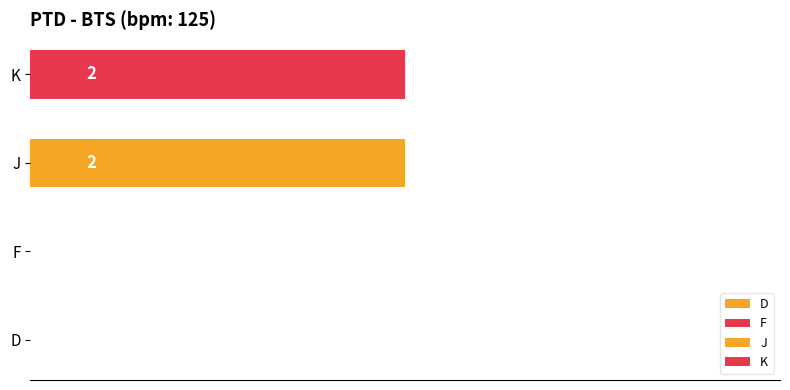

How many distinct data groups are displayed?

4